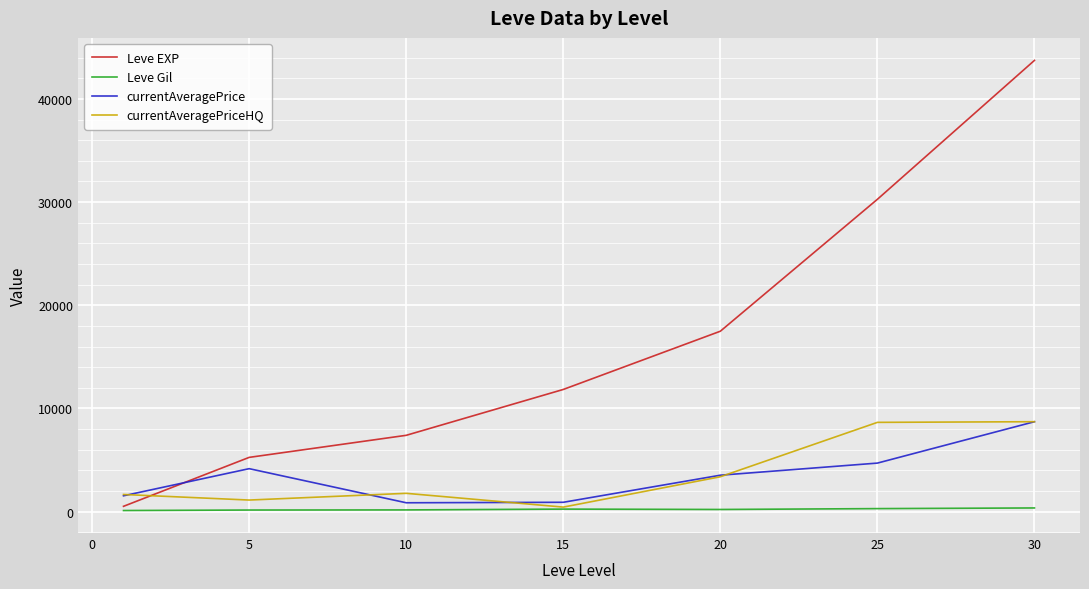

Which series has the largest range (max minus min)?

Leve EXP